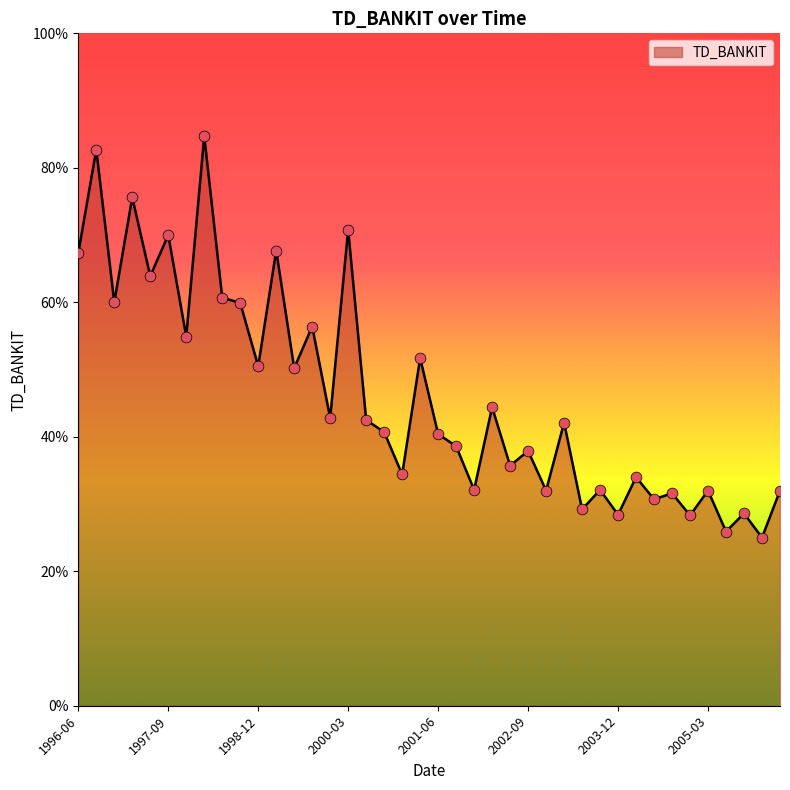

Is this an area chart (filled region under the line)?

Yes